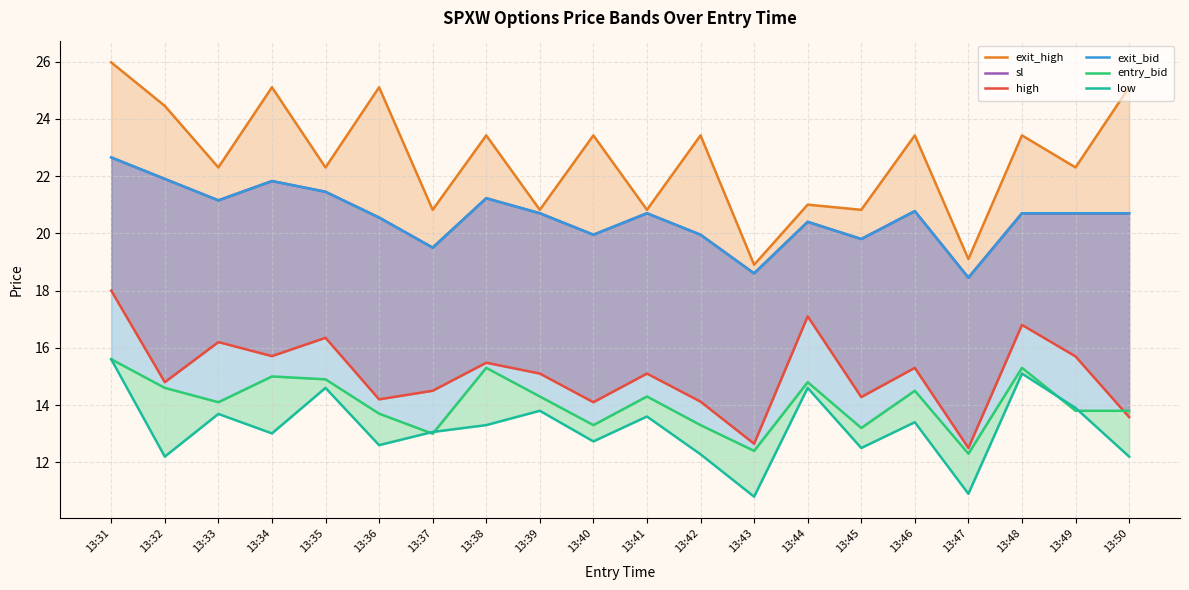

At which label does low first exceed 13?

13:31